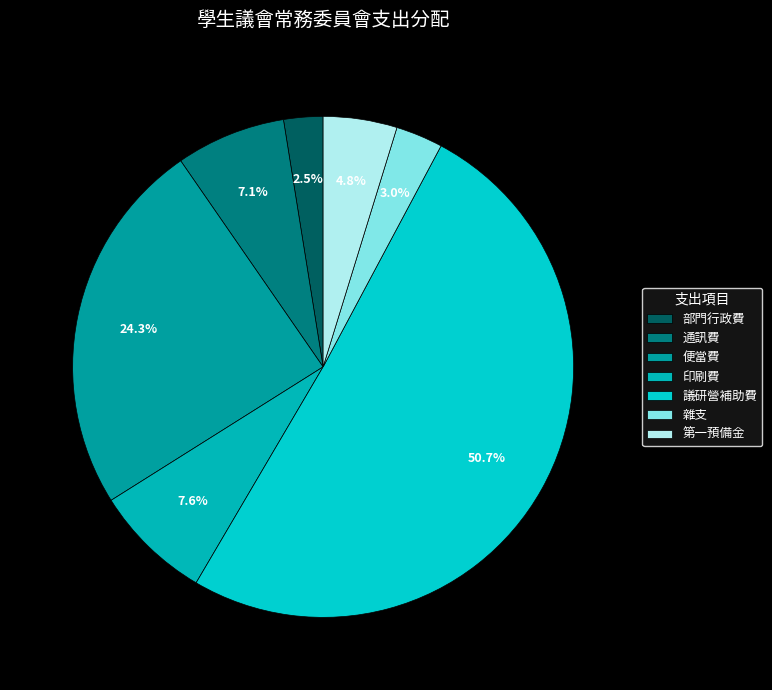

To the nearest percent, what is the difference between the largest and smallest slice percentages?

48%